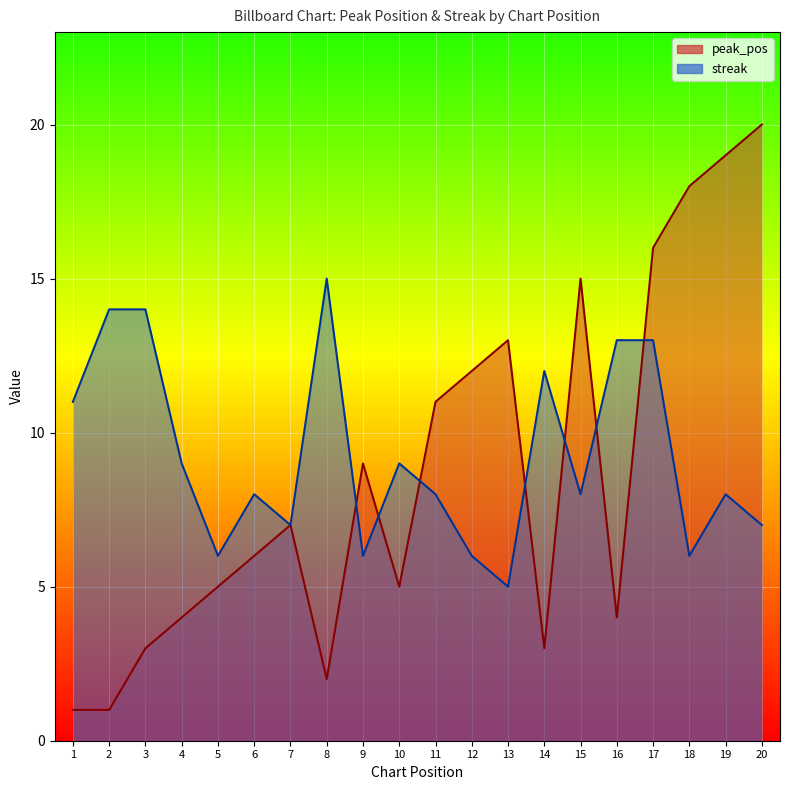

Read the peak_pos value at 17.

16